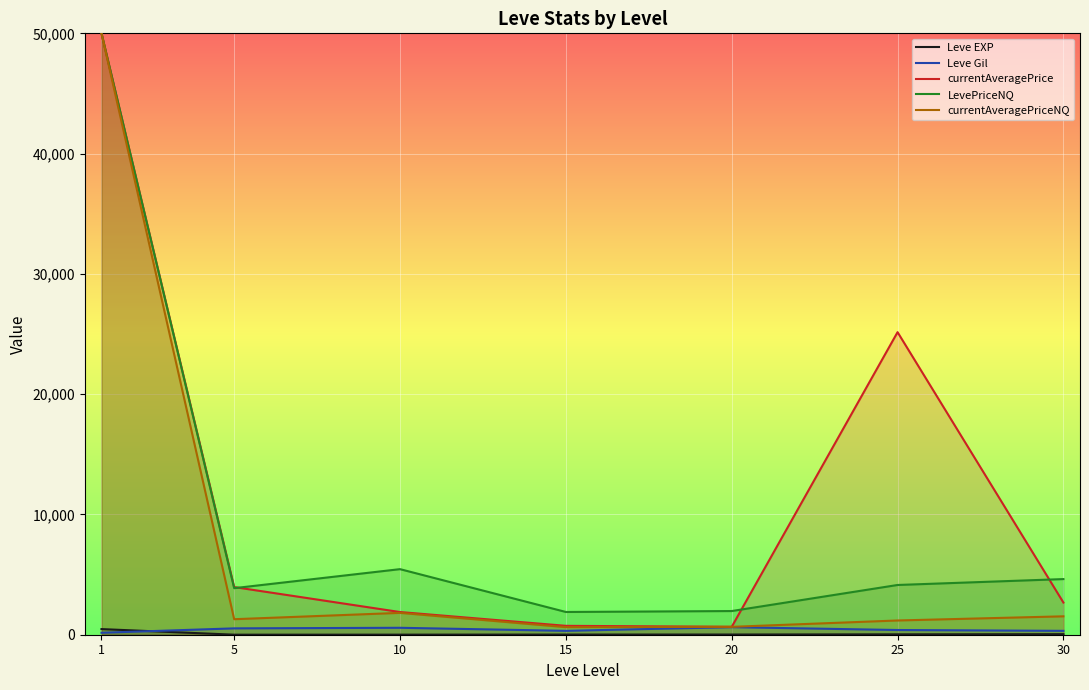

What is the value of the LevePriceNQ point at the 2nd from the left?

3870.8